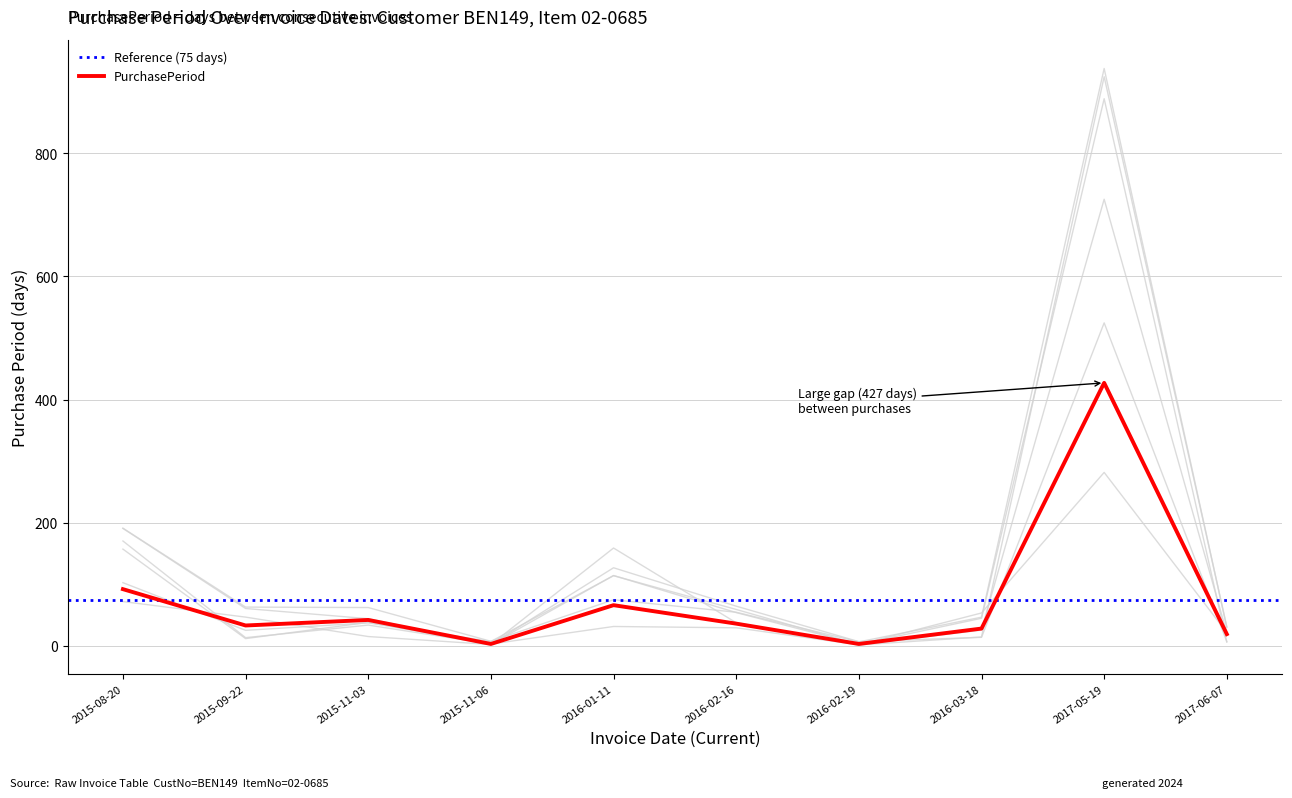

Reading left to right, list all the values displayed in this chart.

92	33	42	3	66	36	3	28	427	19